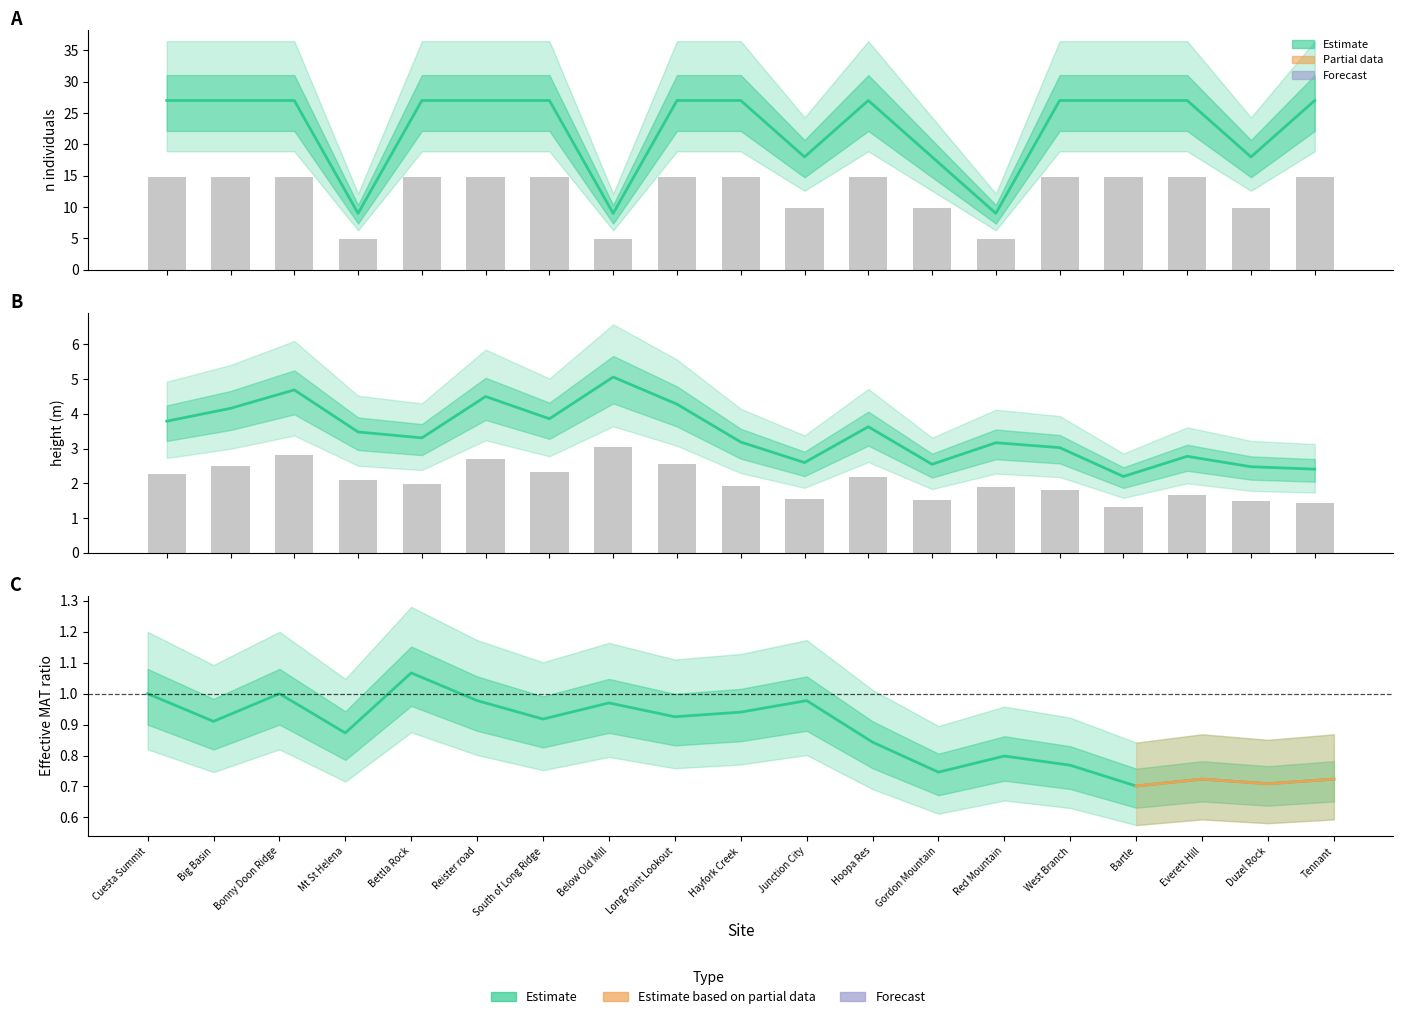

Which label corresponds to the smallest value in the chart?

Bartle